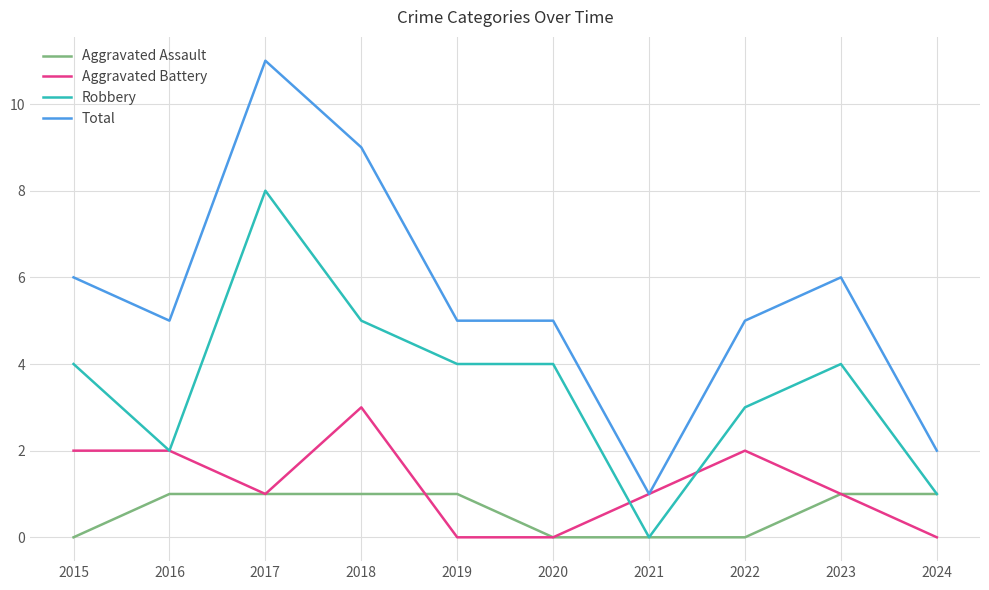

Reading left to right, extract all data points from this chart.

Aggravated Assault: 2015=0	2016=1	2017=1	2018=1	2019=1	2020=0	2021=0	2022=0	2023=1	2024=1
Aggravated Battery: 2015=2	2016=2	2017=1	2018=3	2019=0	2020=0	2021=1	2022=2	2023=1	2024=0
Robbery: 2015=4	2016=2	2017=8	2018=5	2019=4	2020=4	2021=0	2022=3	2023=4	2024=1
Total: 2015=6	2016=5	2017=11	2018=9	2019=5	2020=5	2021=1	2022=5	2023=6	2024=2